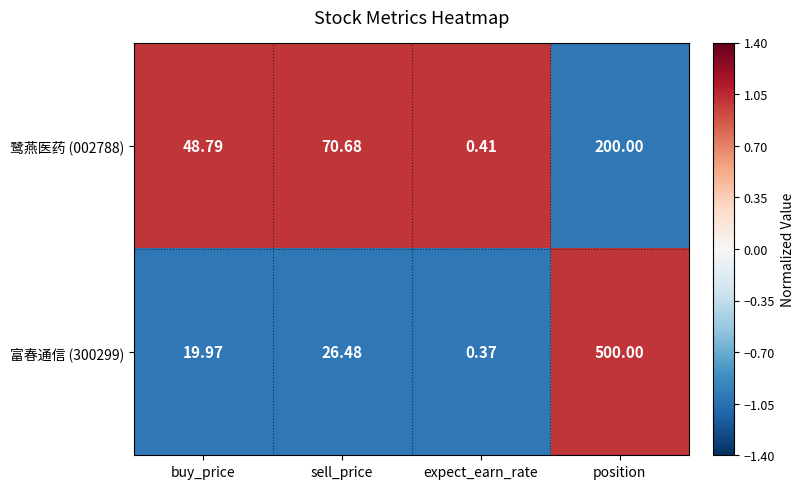

Rank the series by their maximum value, from lowest to highest.

鹭燕医药 (002788), 富春通信 (300299)